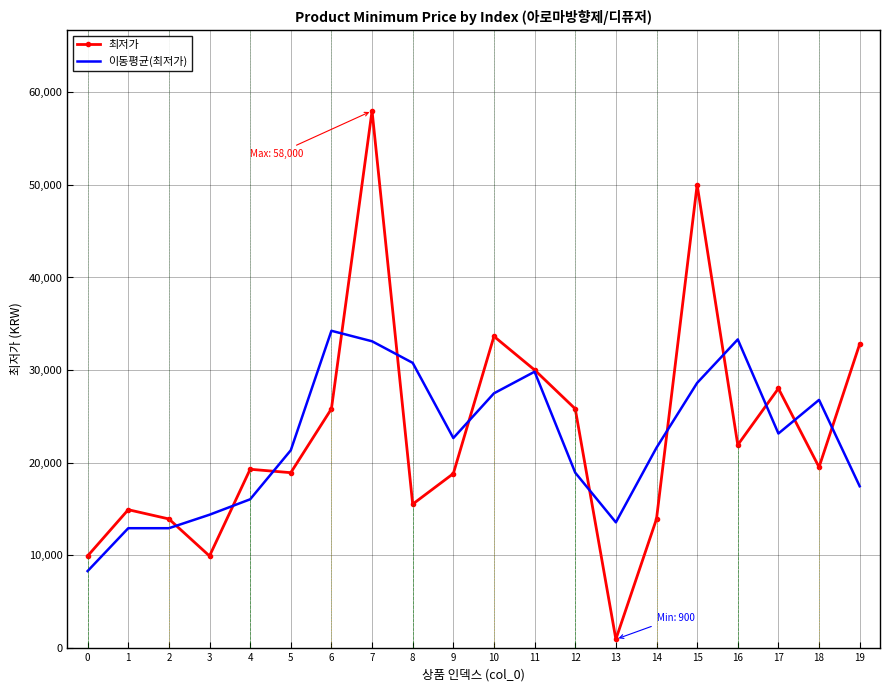

The value of 이동평균(최저가) at 9 is 22643.3. True or false?

True